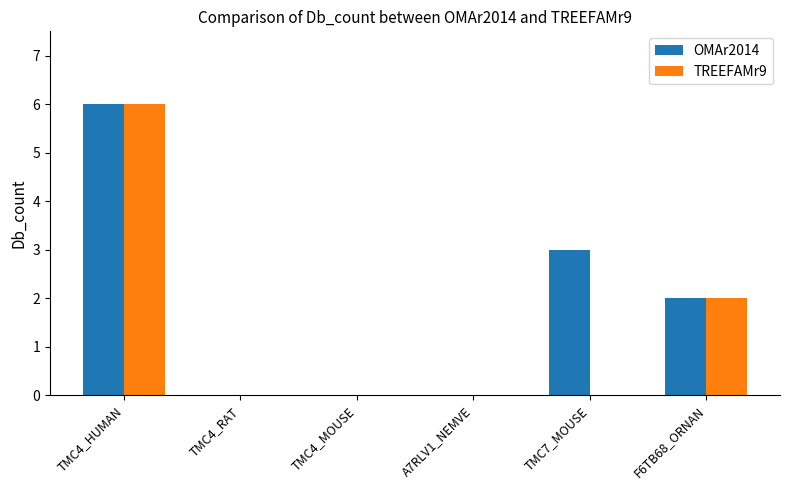

What is the highest value of the OMAr2014 series?

6